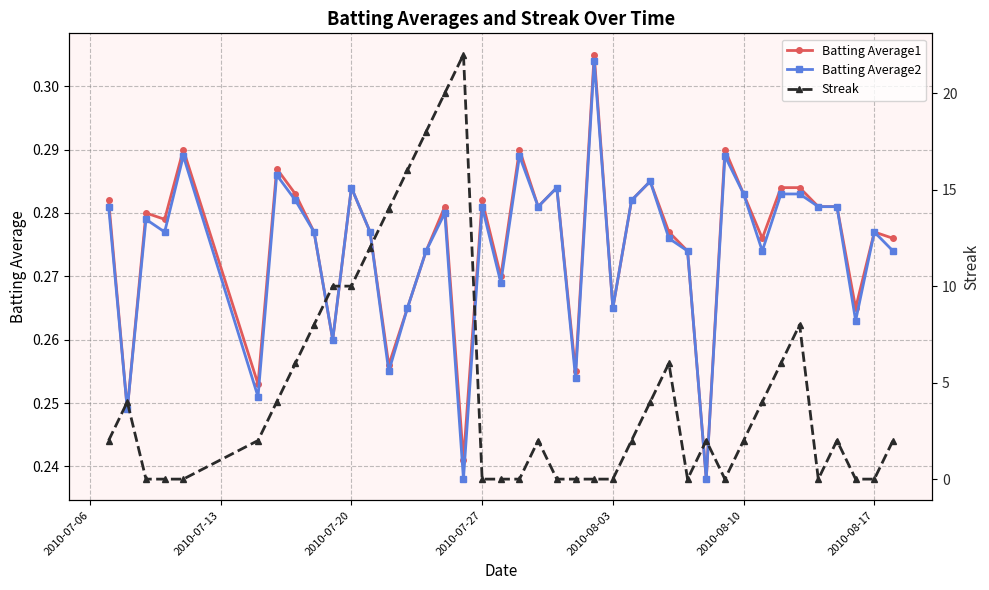

How many positive values does the Streak series have?

25